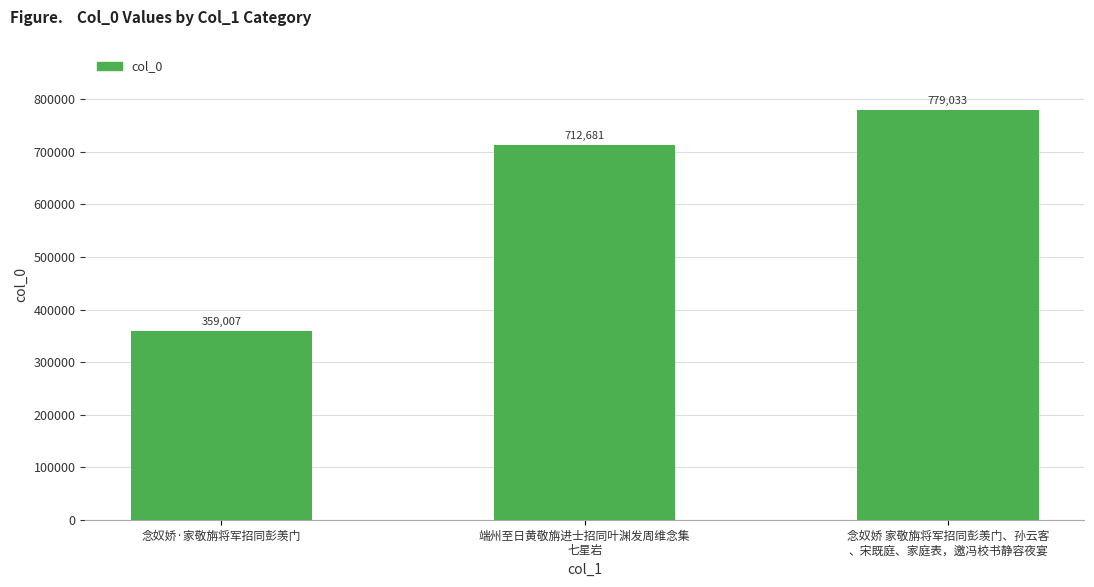

List the labels in order of value, largest first.

念奴娇 家敬旃将军招同彭羡门、孙云客
、宋既庭、家庭表，邀冯校书静容夜宴, 端州至日黄敬旃进士招同叶渊发周维念集
七星岩, 念奴娇·家敬旃将军招同彭羡门